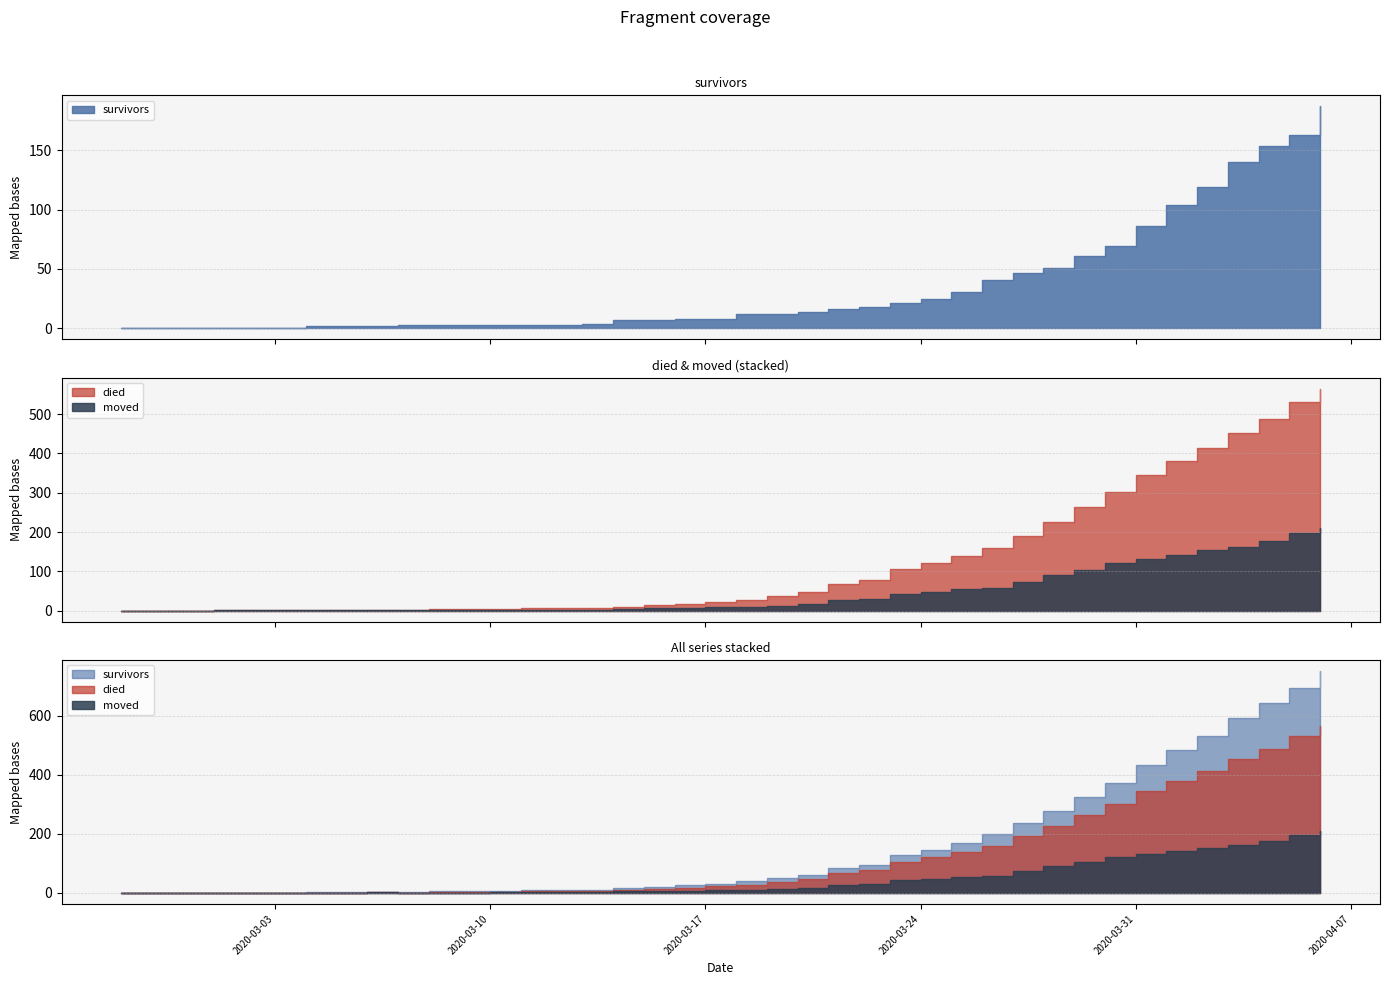

How many values in the moved series are below 10?

20